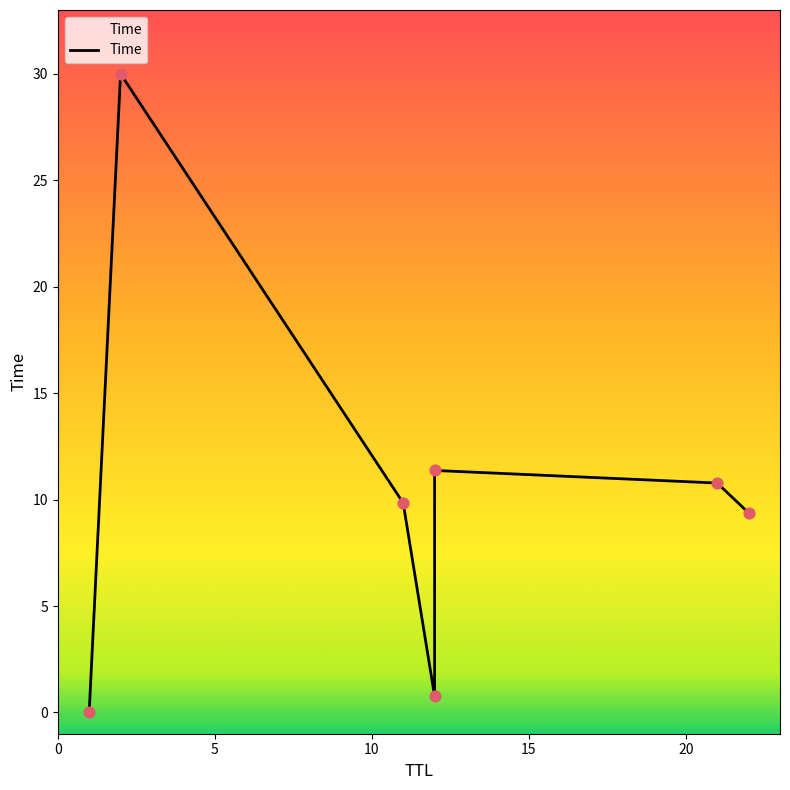

What is the change in value from 1 to 12?

+0.8